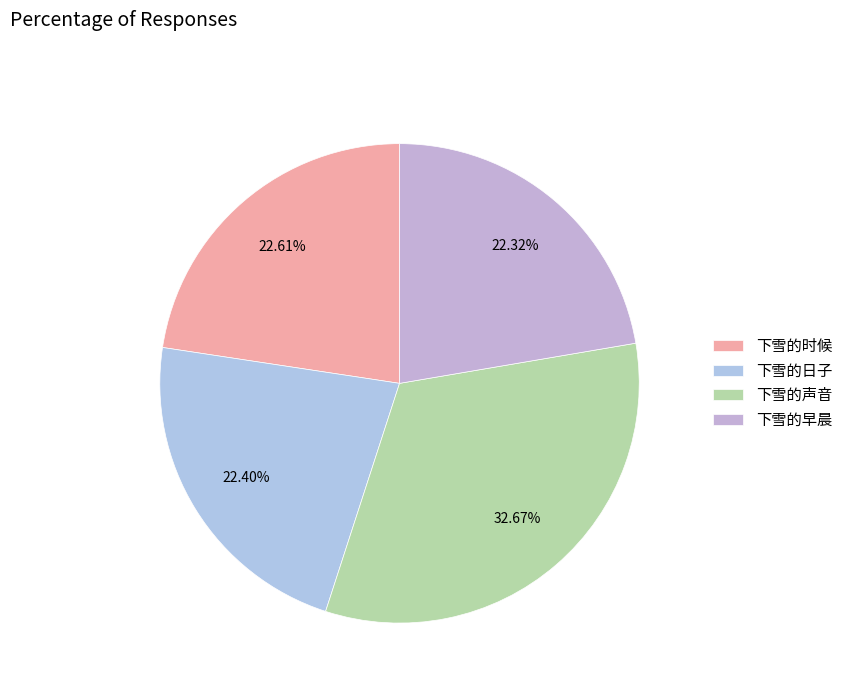

To the nearest percent, what is the average slice percentage?

25%